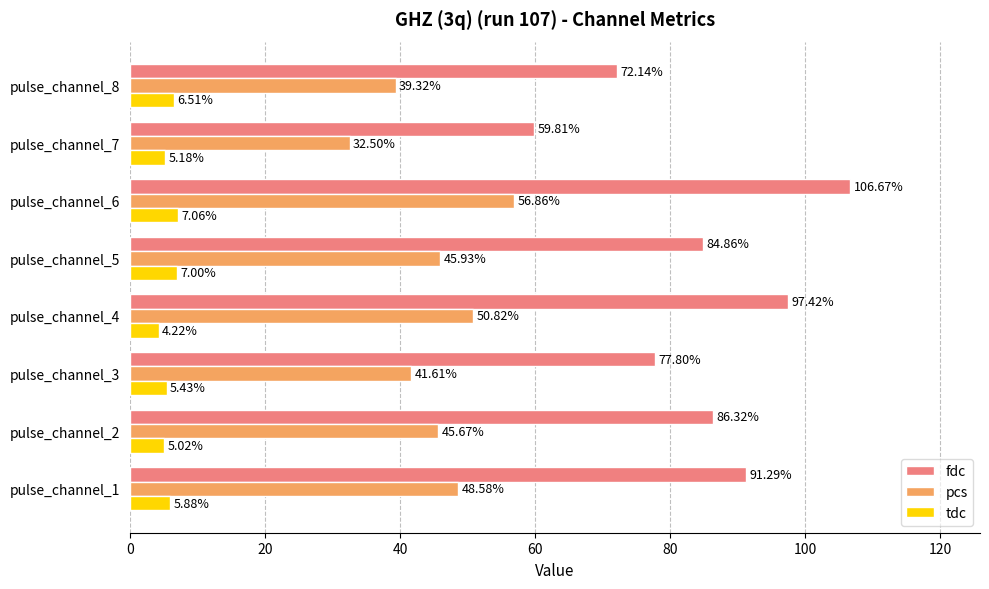

What is the maximum value shown in the chart?

106.7